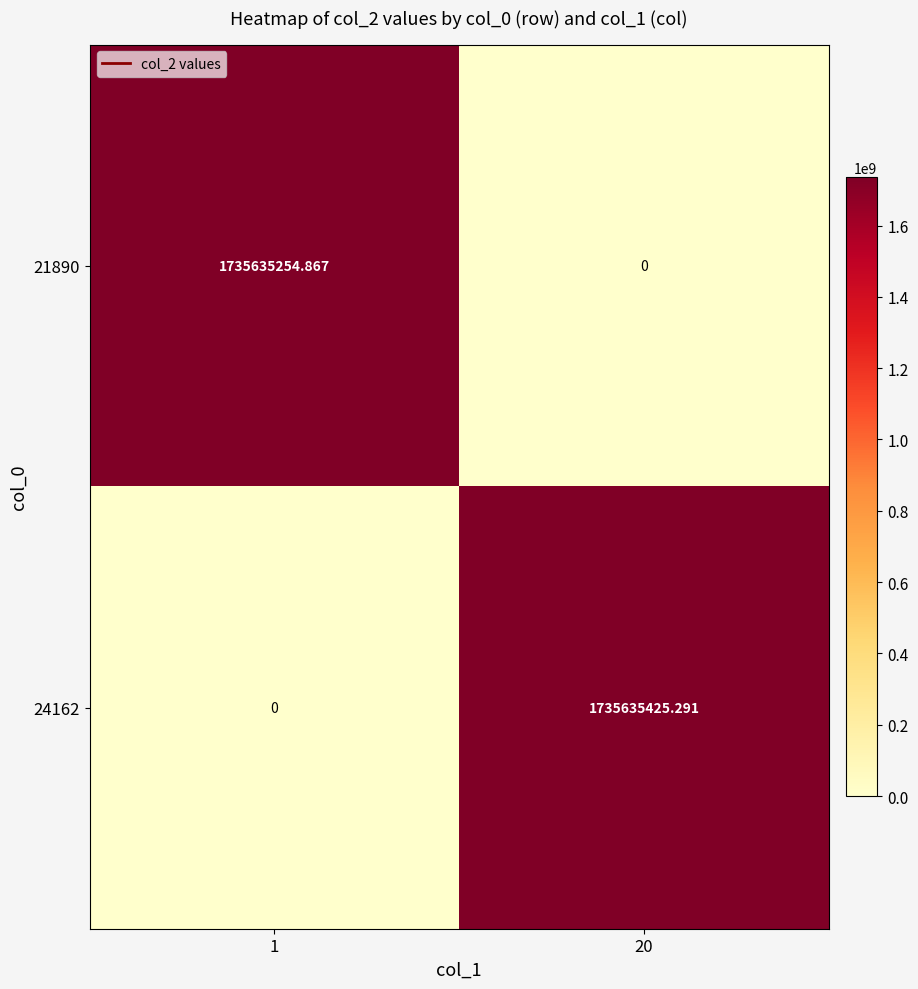

Is the value of 24162 at 1 greater than the value of 21890 at 1?

No